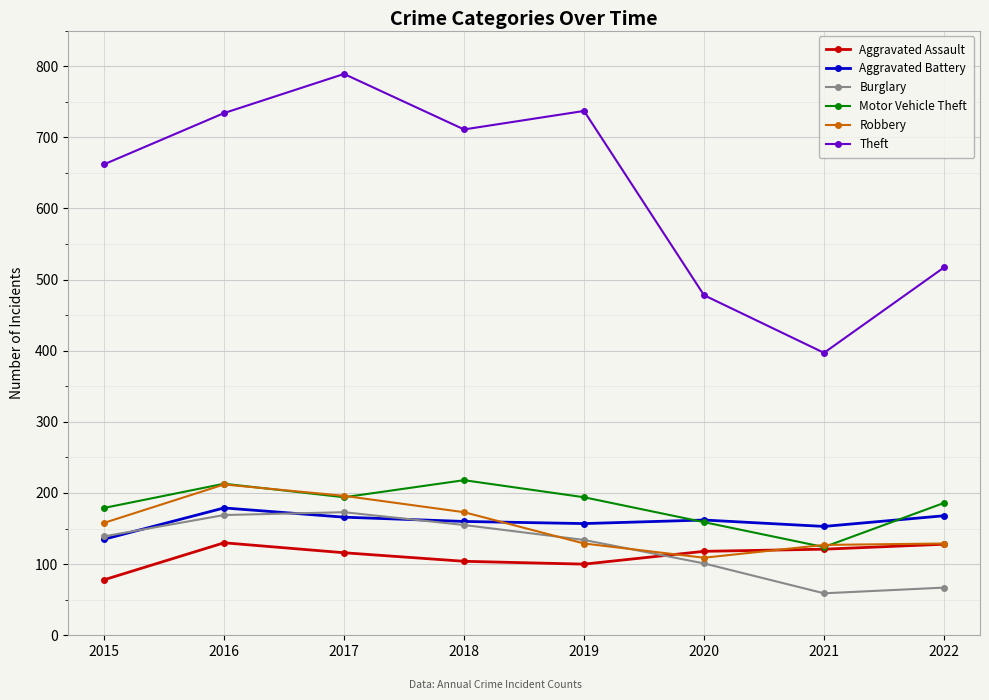

What is the value of the Theft point at the 5th from the left?

737